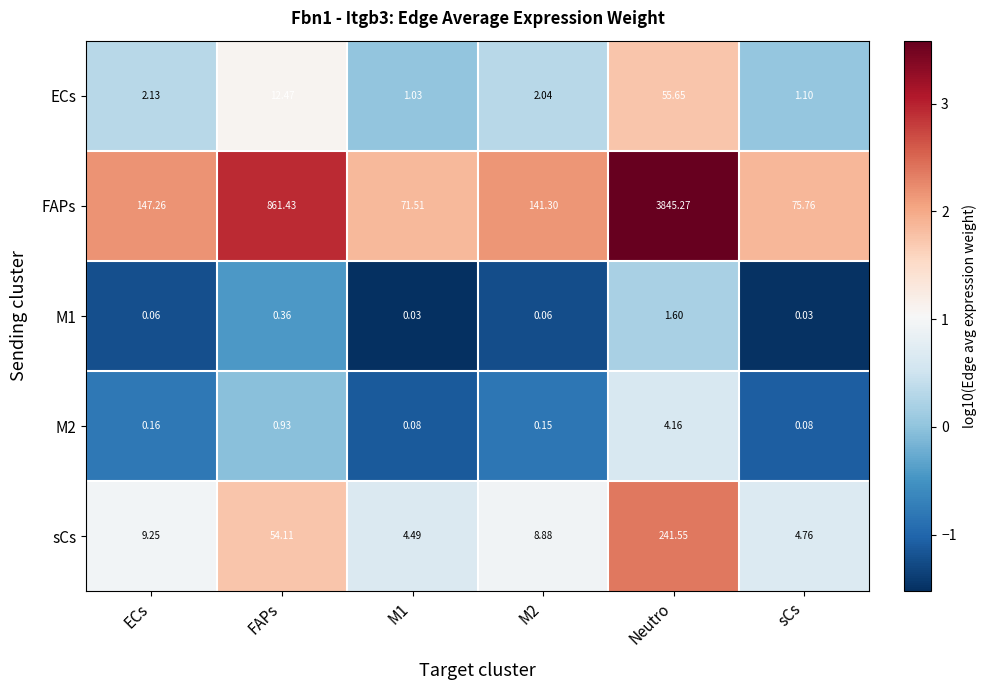

Which category has the highest value across all series?

Neutro